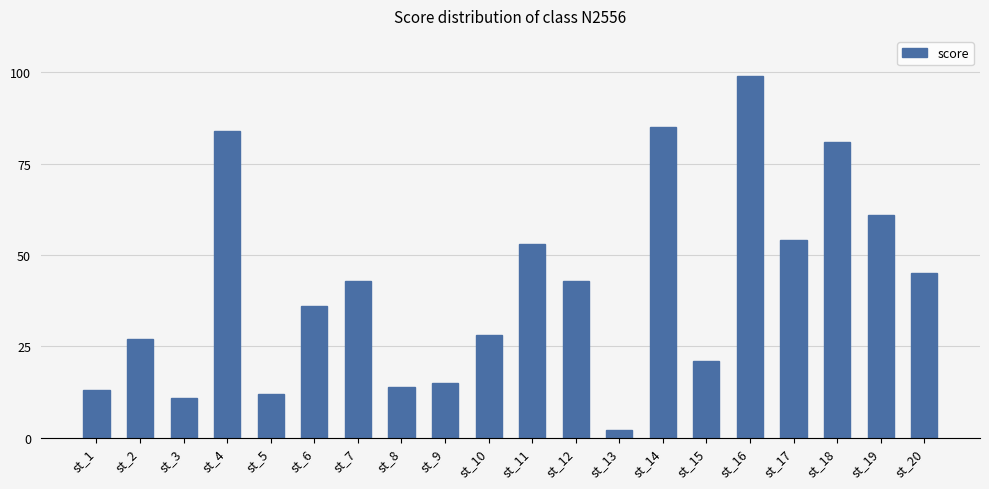

What is the value of the 12th bar from the left?

43